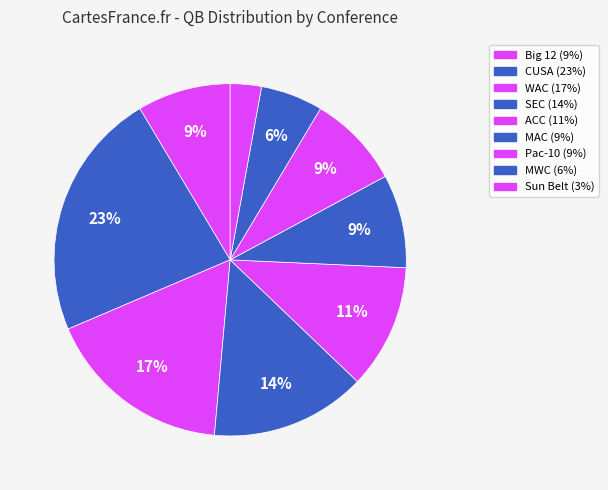

To the nearest percent, what percentage of the pie is Pac-10?

9%